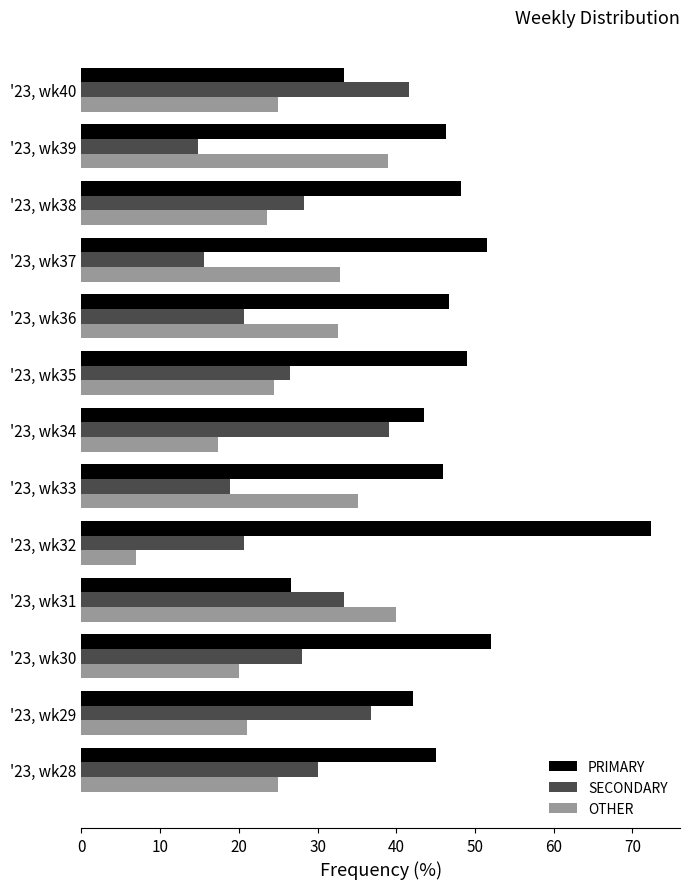

How many series are shown in this chart?

3